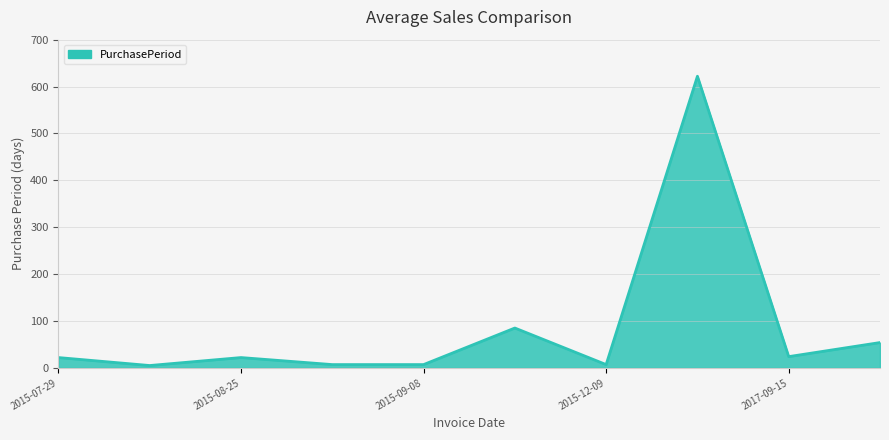

What is the maximum value shown in the chart?

622